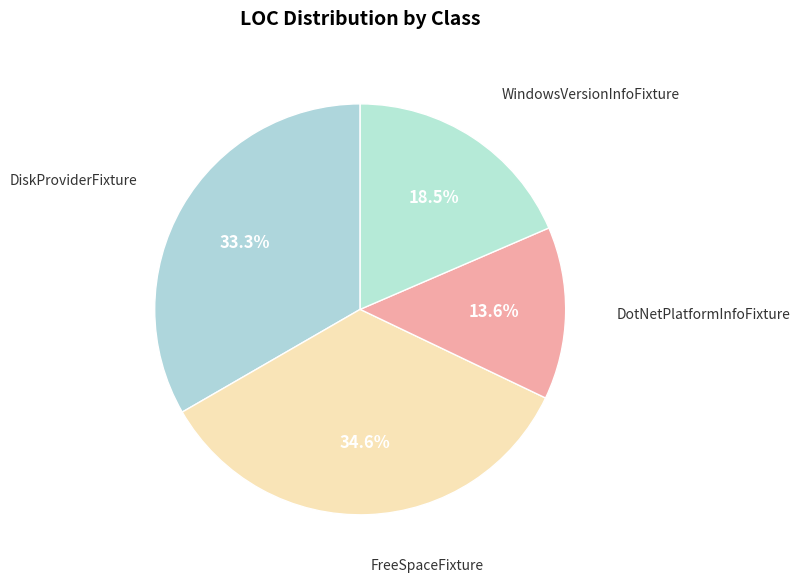

What is the smallest slice in the pie chart?

DotNetPlatformInfoFixture